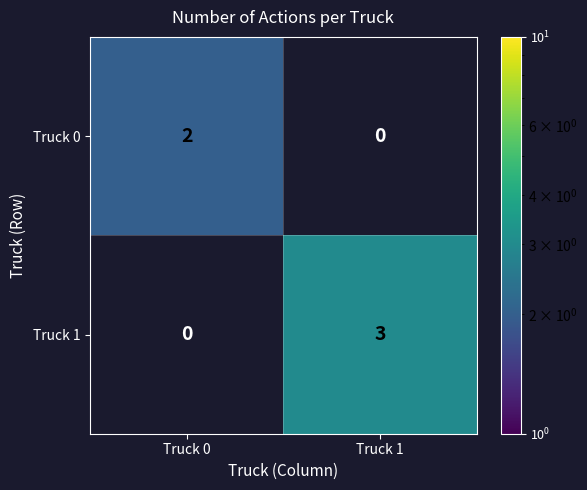

Rank the series by their average value, from lowest to highest.

Truck 0, Truck 1